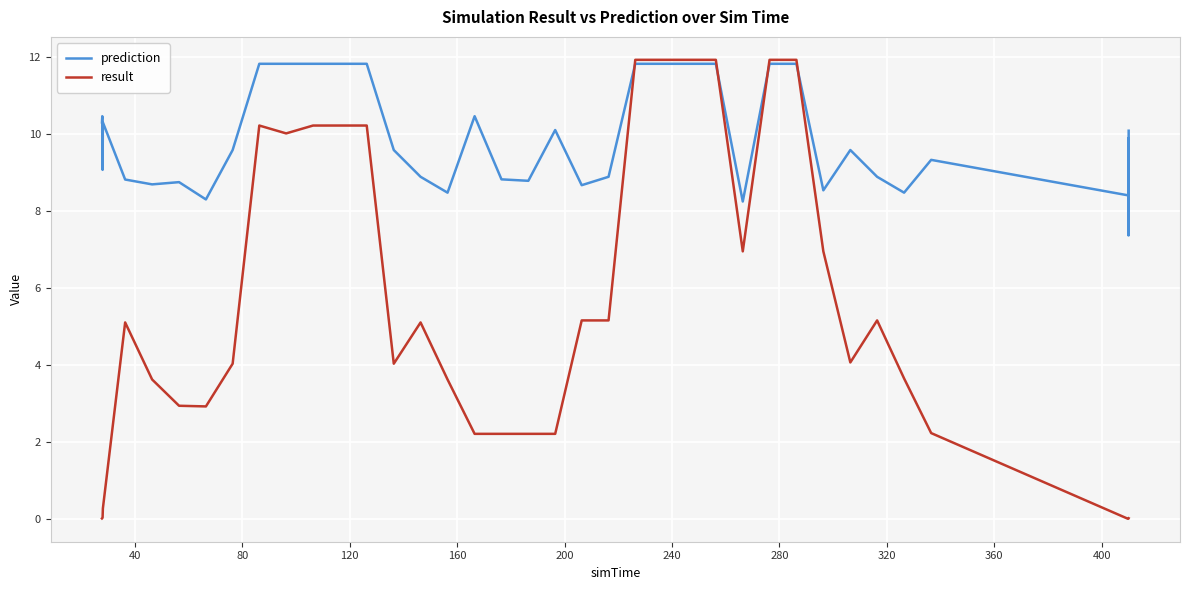

Which series has the largest total across all categories?

prediction